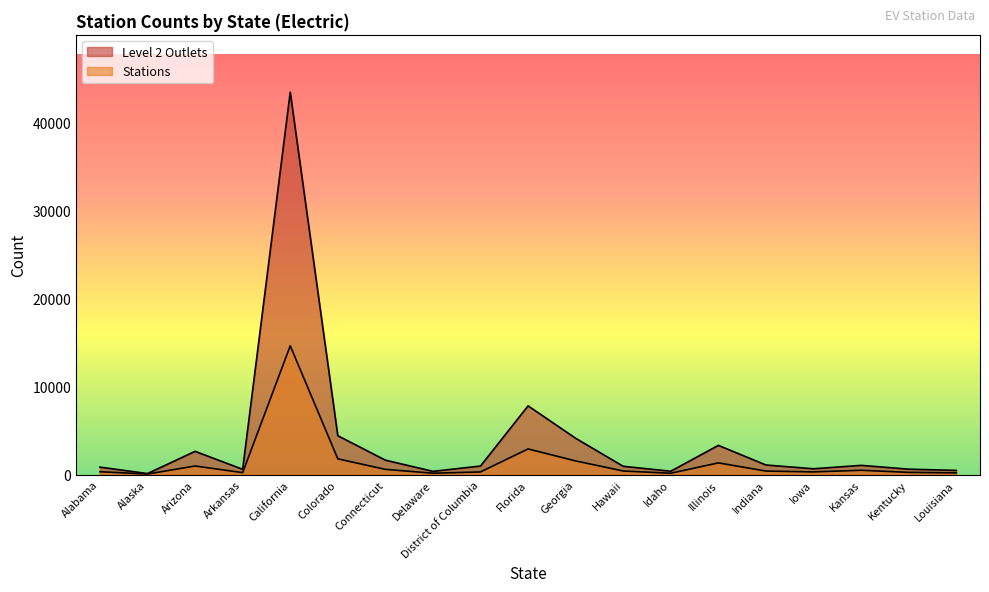

How many interior local peaks does the Stations series have?

5